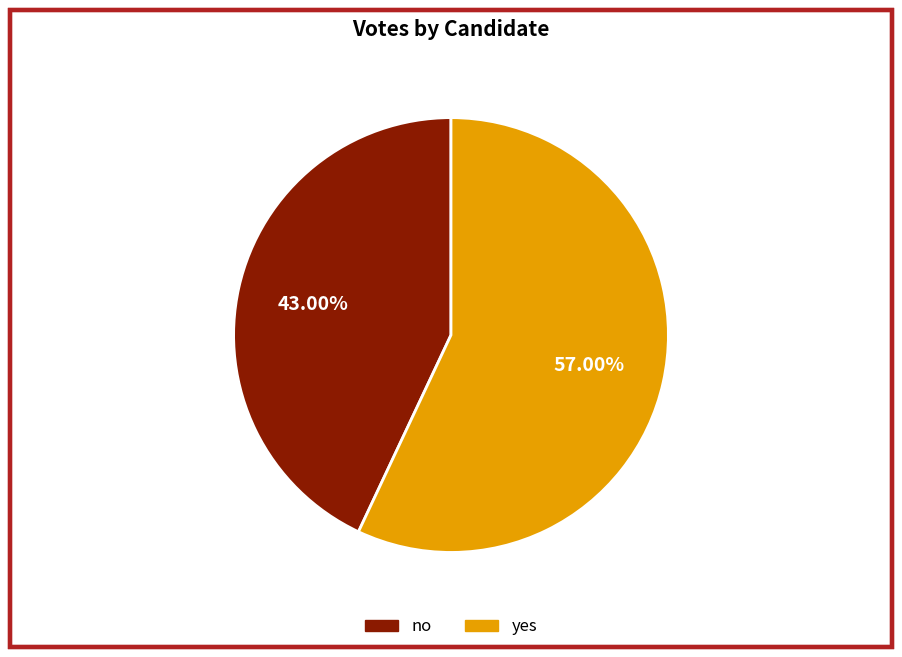

The no slice represents 53% of the pie. True or false?

False